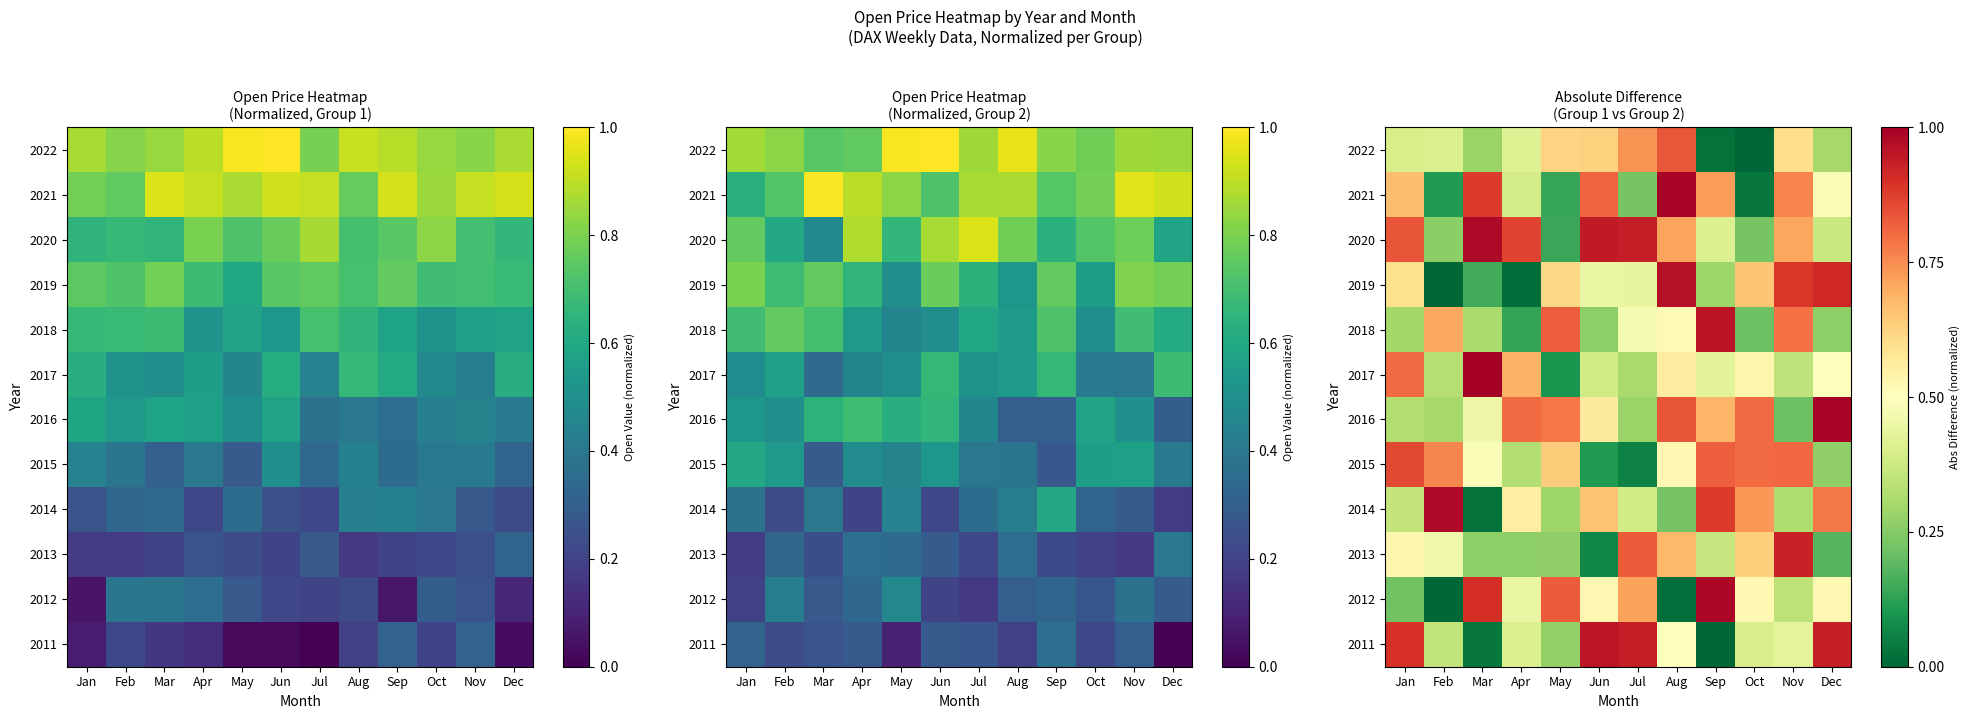

What is the sum of the 2017 values at May and Aug?

0.7